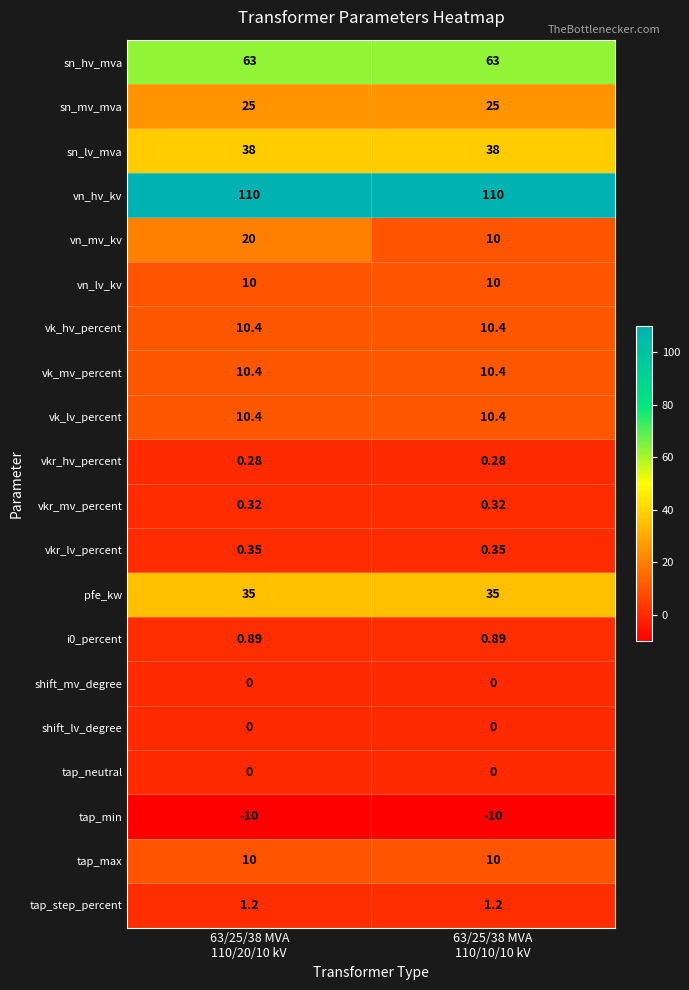

Which series has the largest total across all categories?

vn_hv_kv